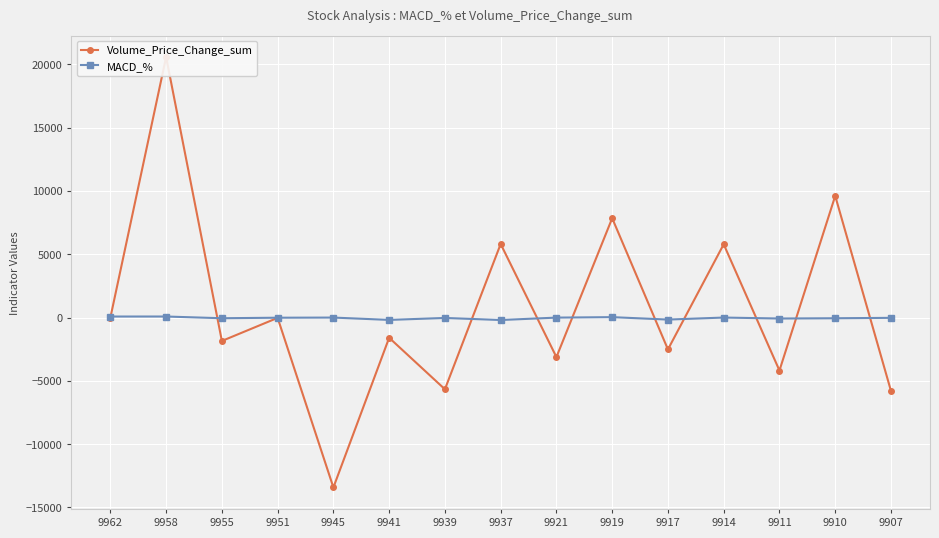

True or false: Volume_Price_Change_sum and MACD_% intersect in this chart.

True